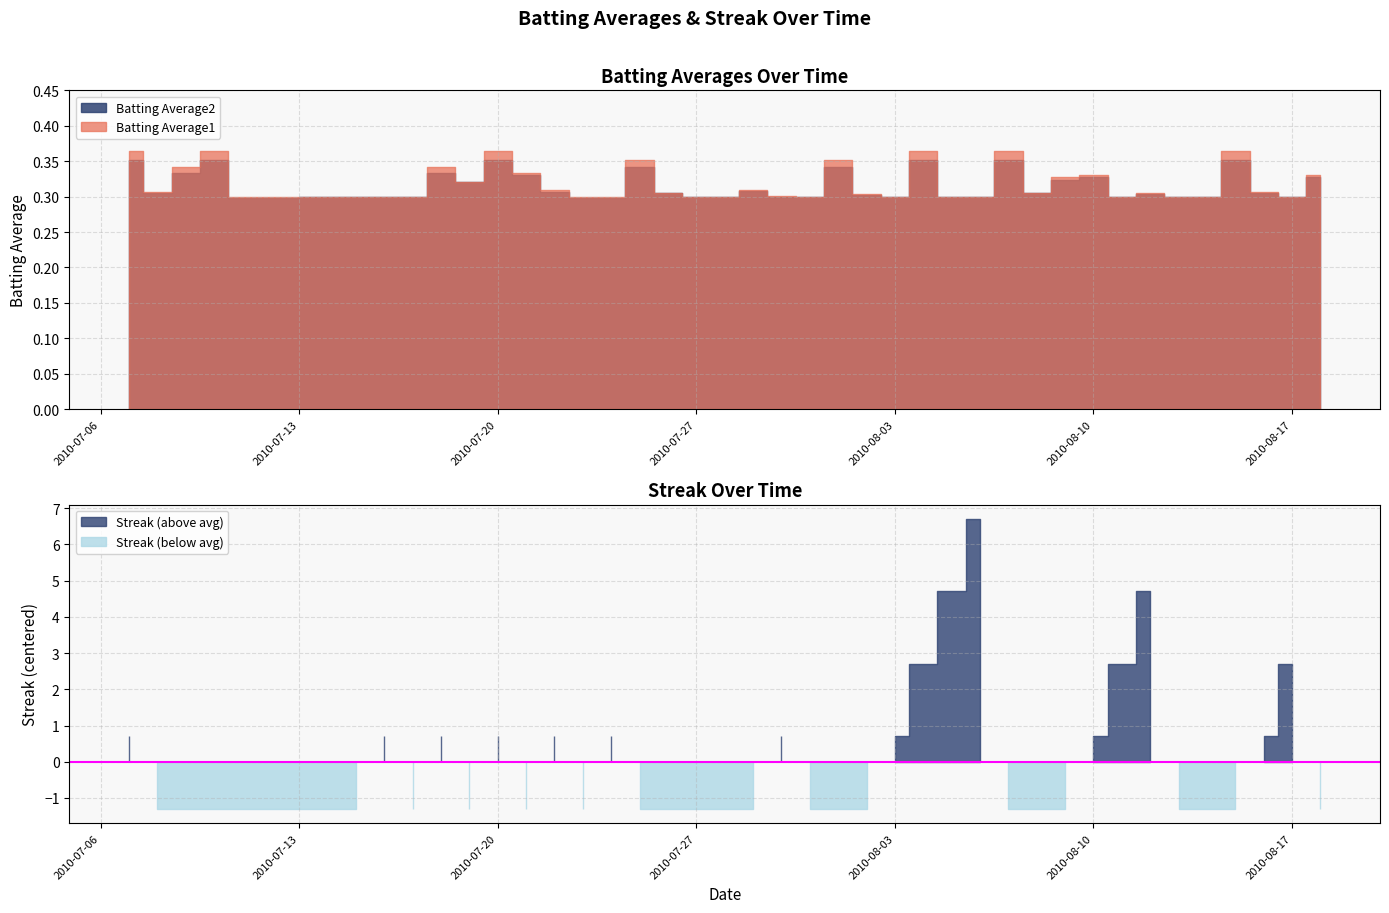

Which category has the highest value across all series?

2010-08-06